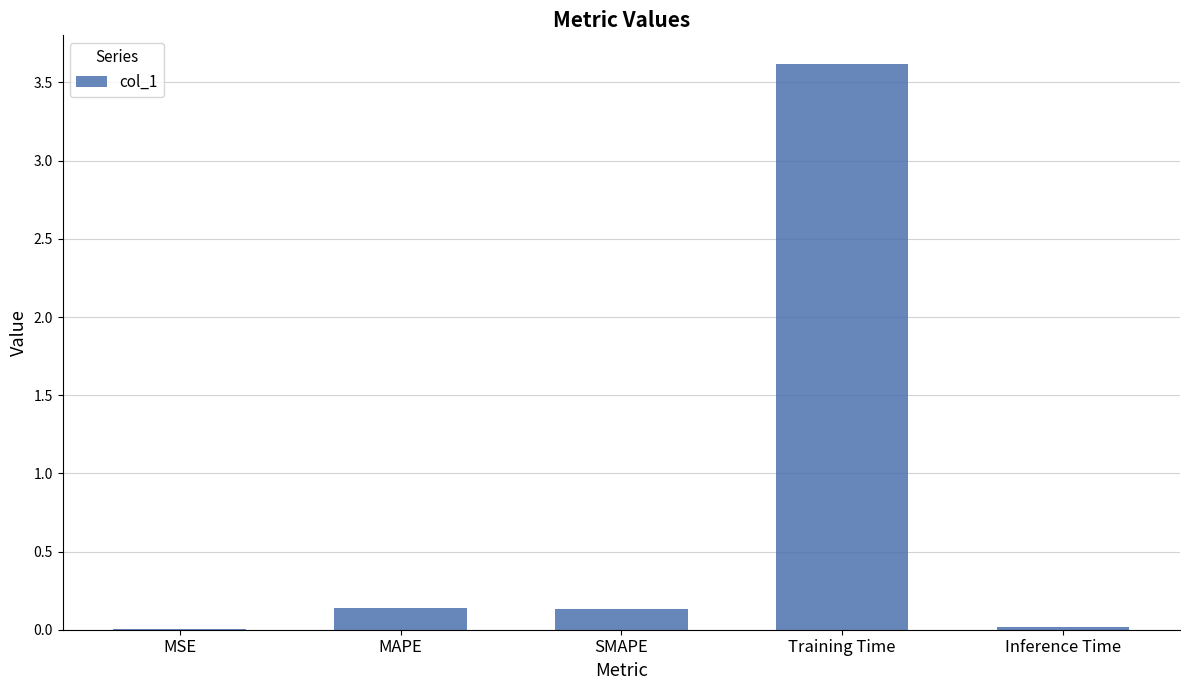

At which category does the chart reach its peak across all series?

Training Time